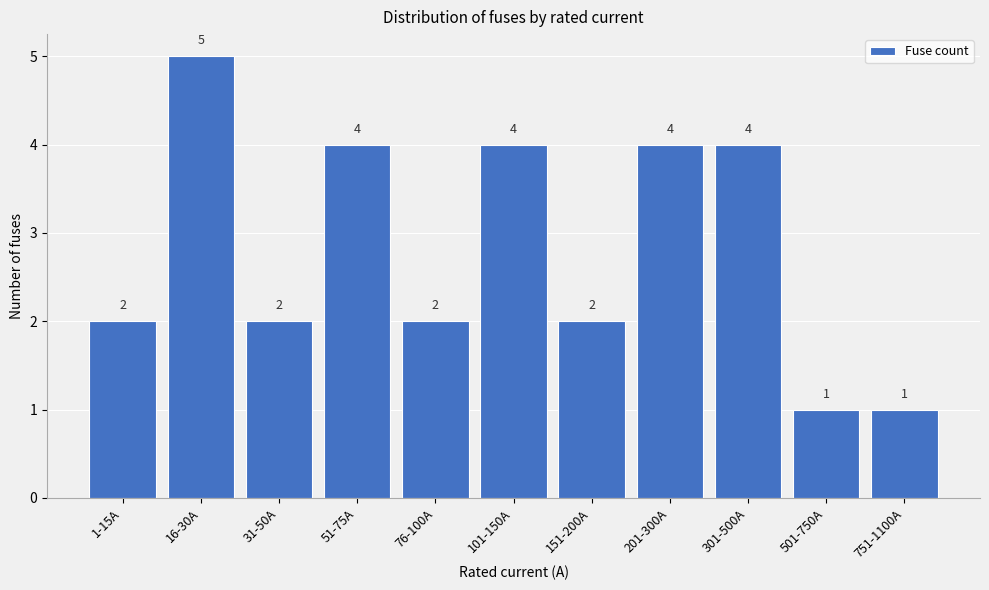

Reading left to right, list all the values displayed in this chart.

1-15A=2	16-30A=5	31-50A=2	51-75A=4	76-100A=2	101-150A=4	151-200A=2	201-300A=4	301-500A=4	501-750A=1	751-1100A=1